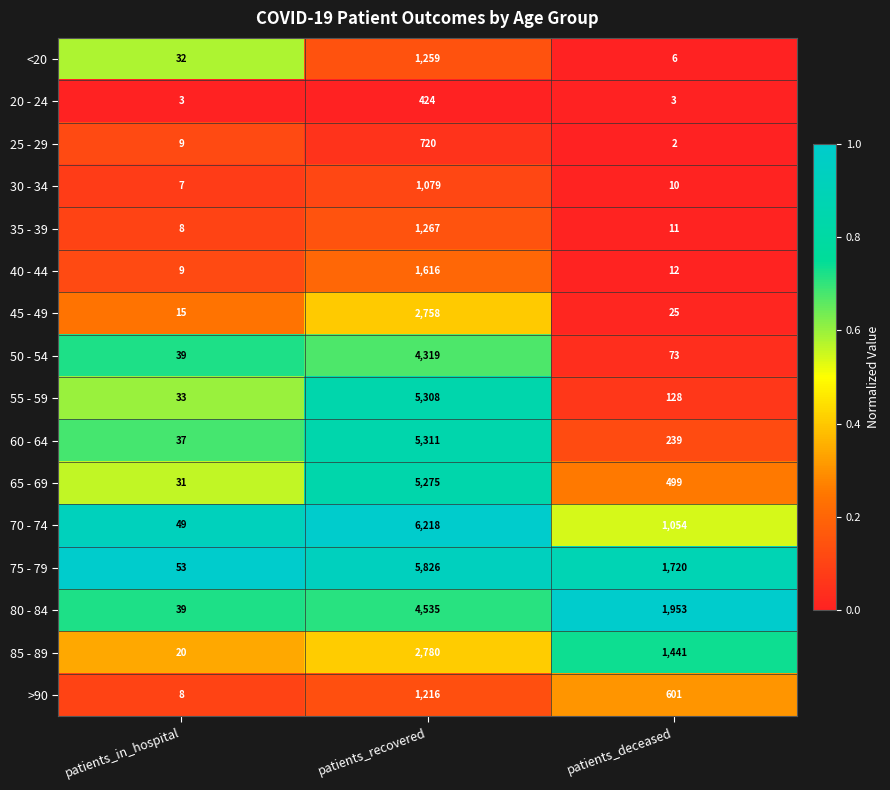

Which series has the largest total across all categories?

75 - 79